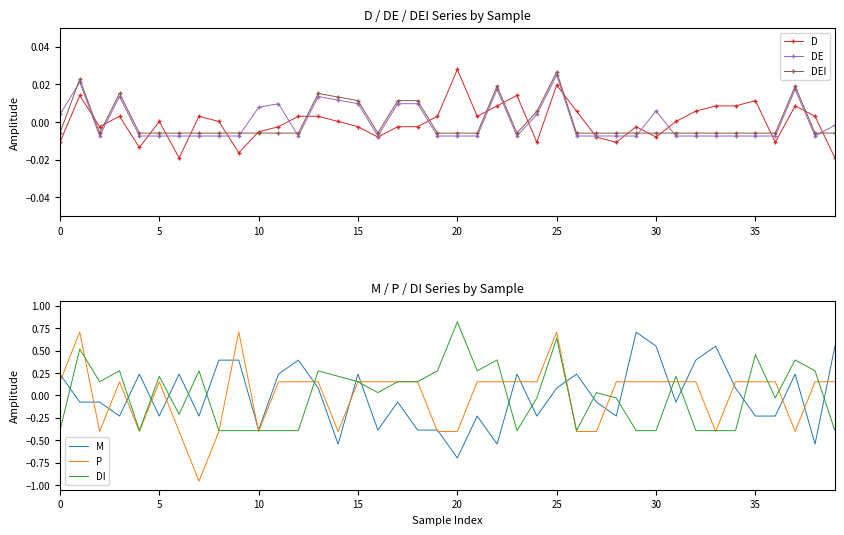

Which series ends up on top after the final intersection of DI and M?

M